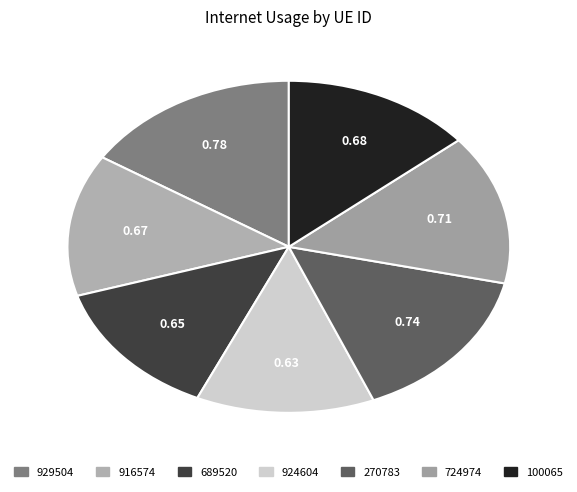

Is it true that 924604 is 13% of the pie?

True